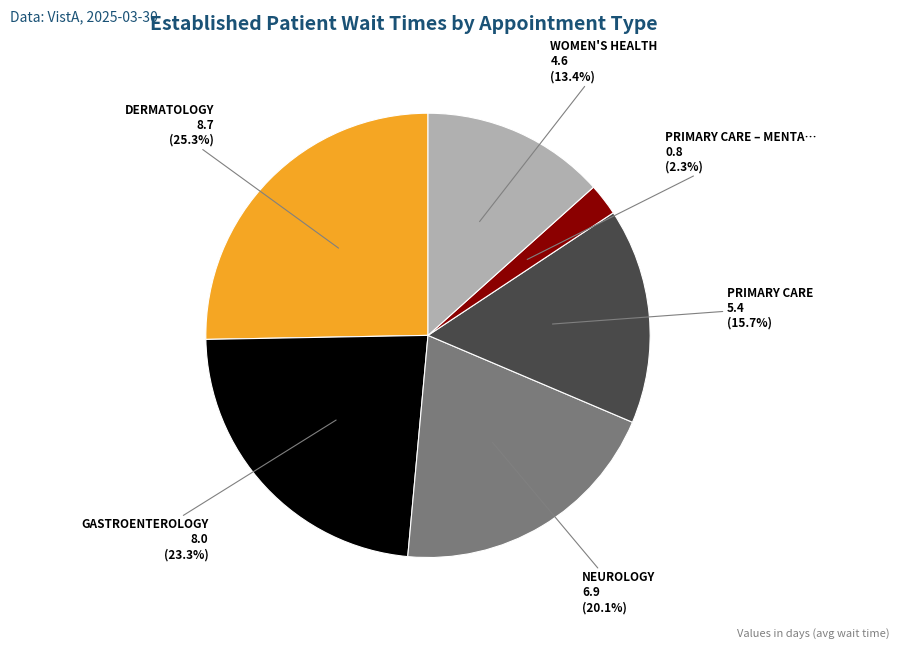

Does any single category account for the majority?

No